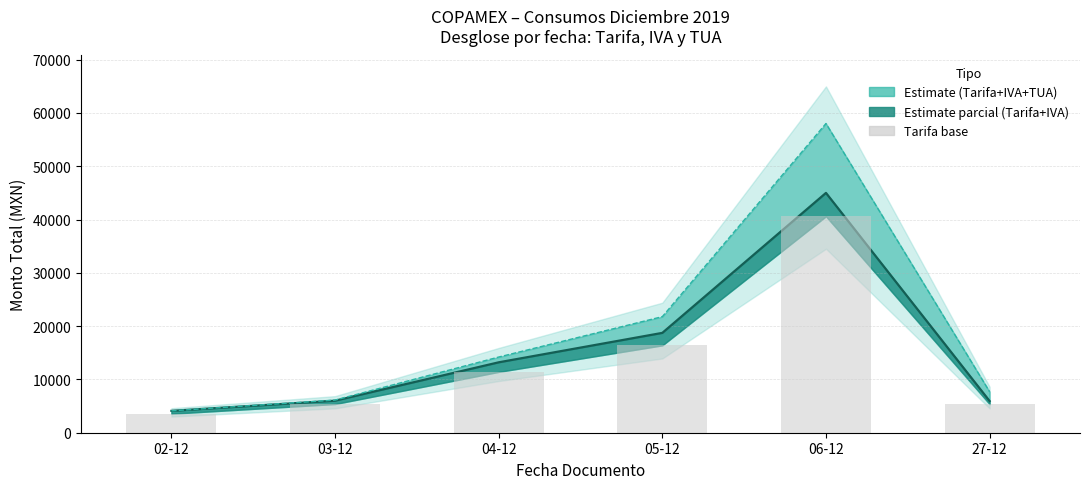

How many data points are less than 11418?

3